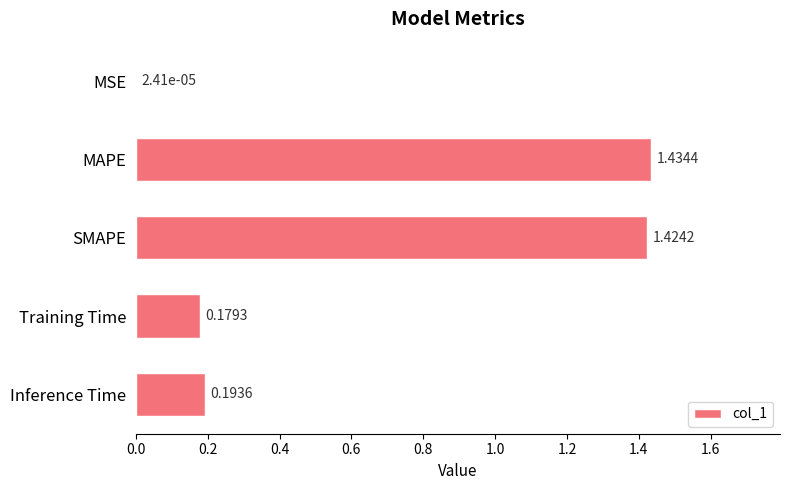

What is the sum of the values at SMAPE and Inference Time?

1.6